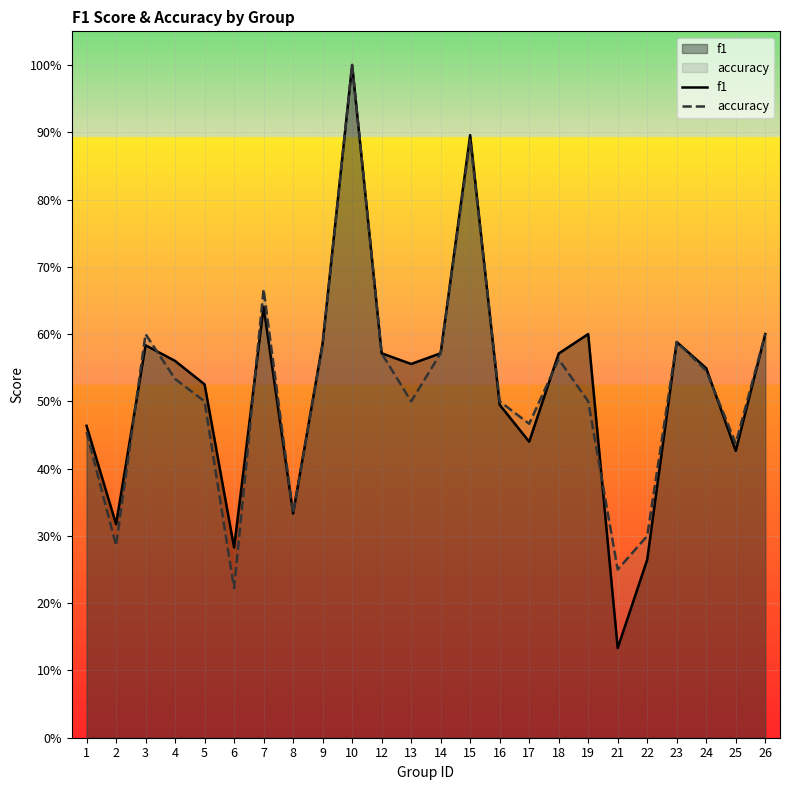

What is the greatest value displayed?

1.0